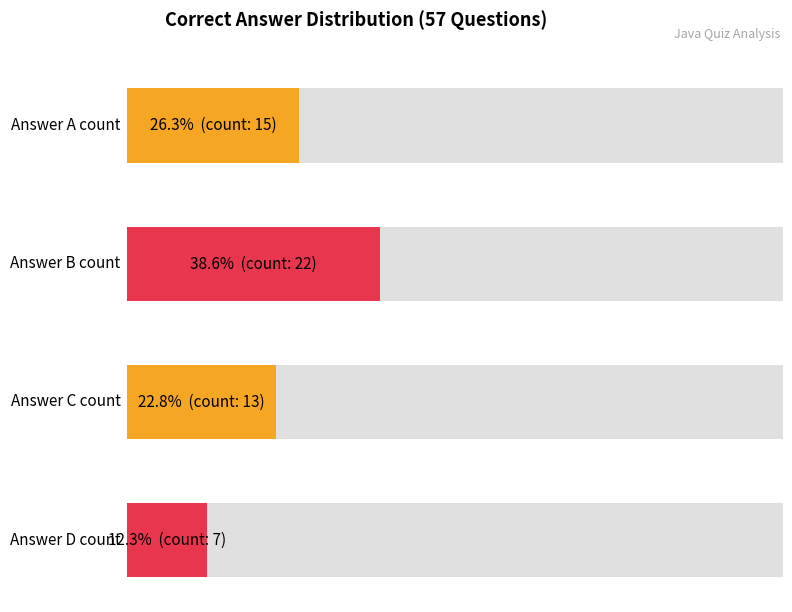

How many values are between 13 and 22?

3